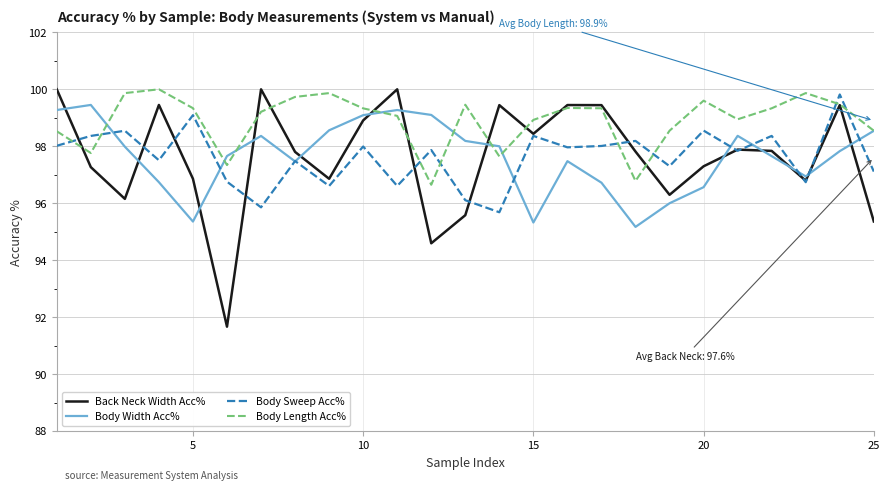

Which series has the largest total across all categories?

Body Length Acc%